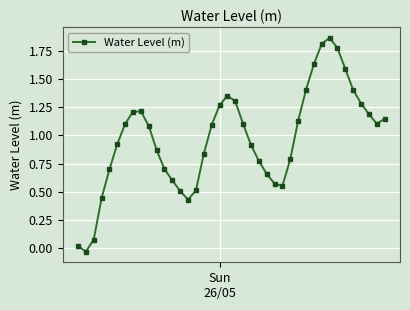

What is the sum of all values?

38.9